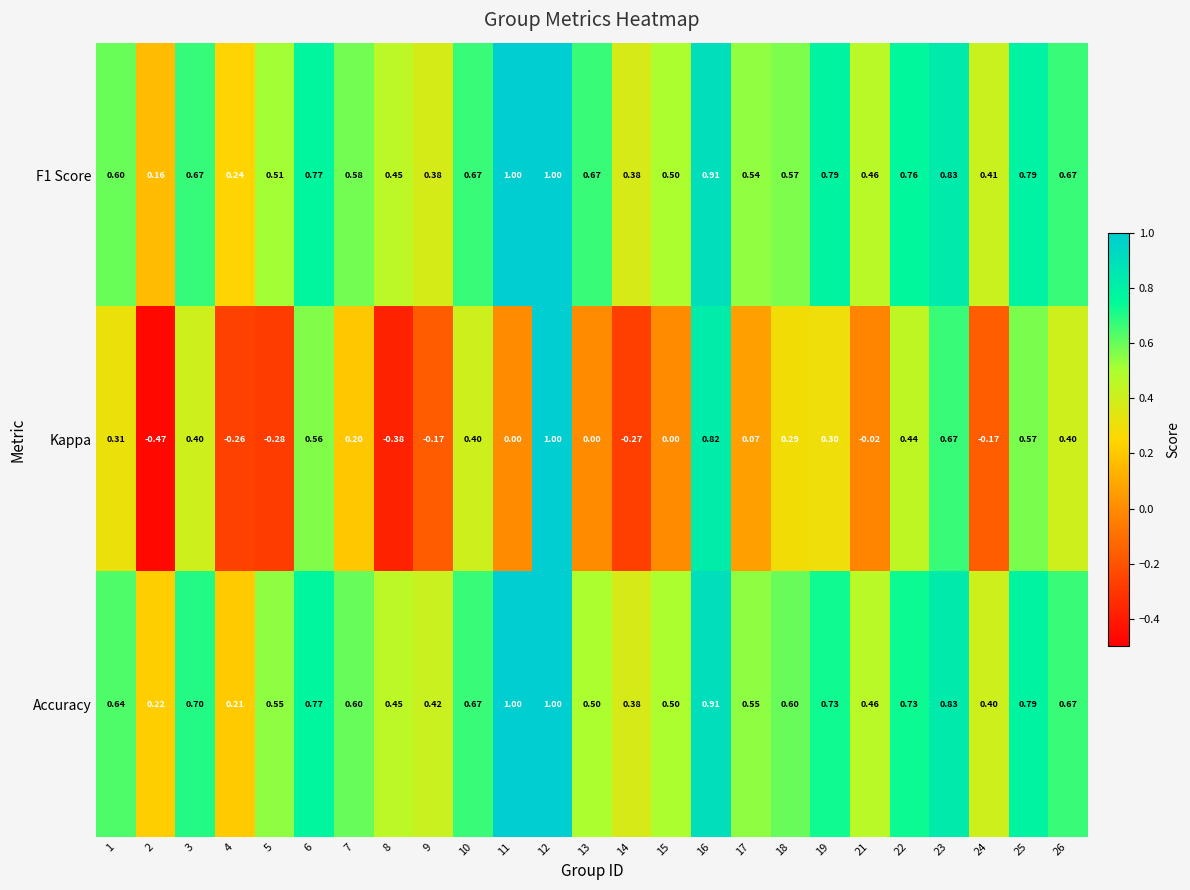

Is the value of Kappa at 23 greater than the value of Accuracy at 22?

No